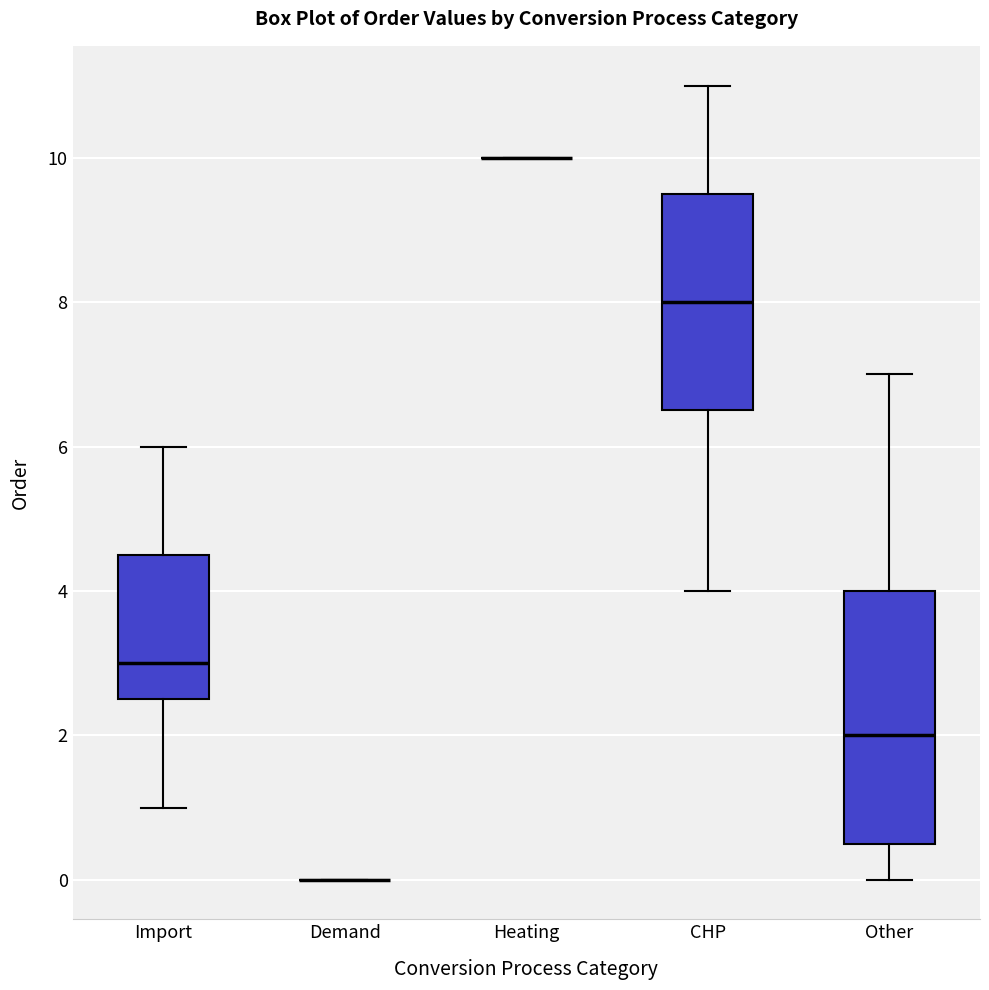

Where does the upper whisker of the box for Other end on the y-axis? The values are not printed on the chart, so give them approximately, as read against the axis.

7.0